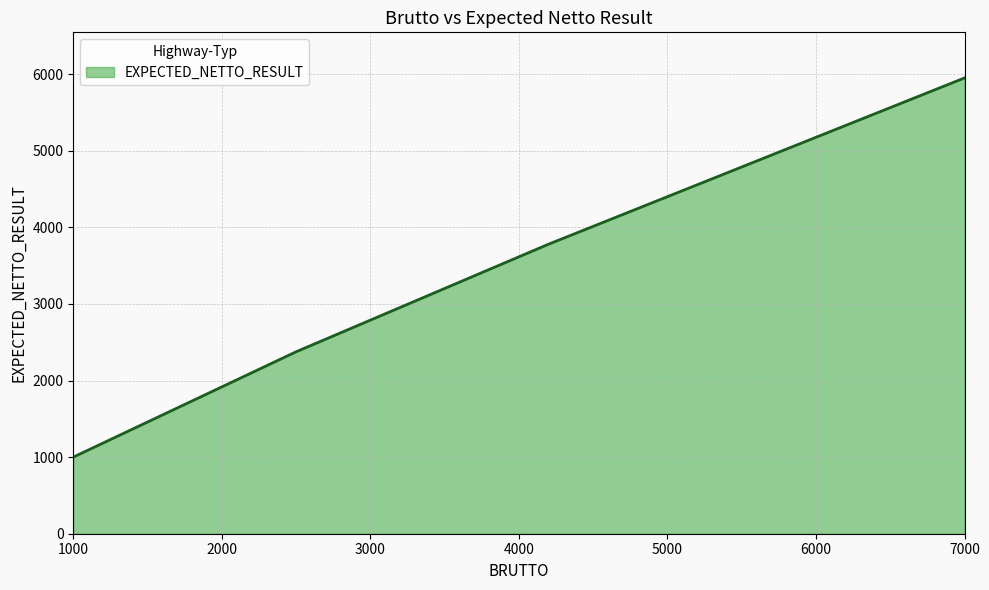

What is the maximum value shown in the chart?

5950